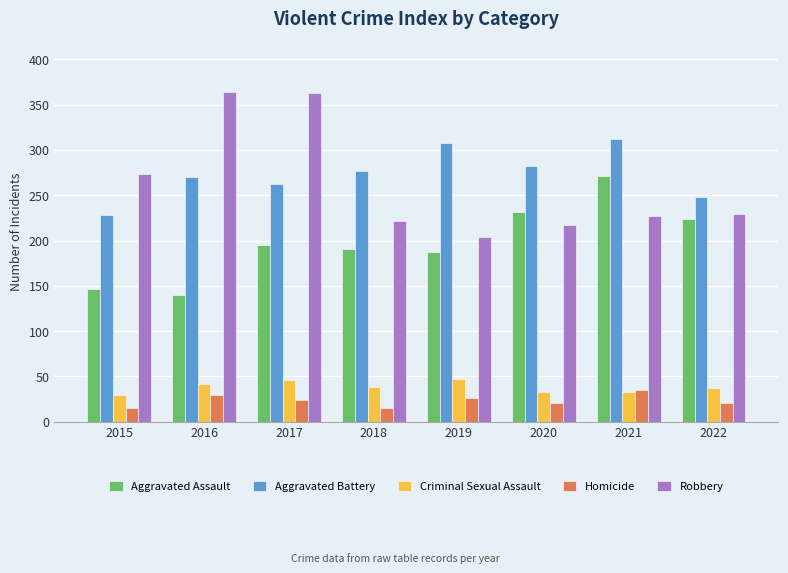

Which series has the widest spread of values?

Robbery